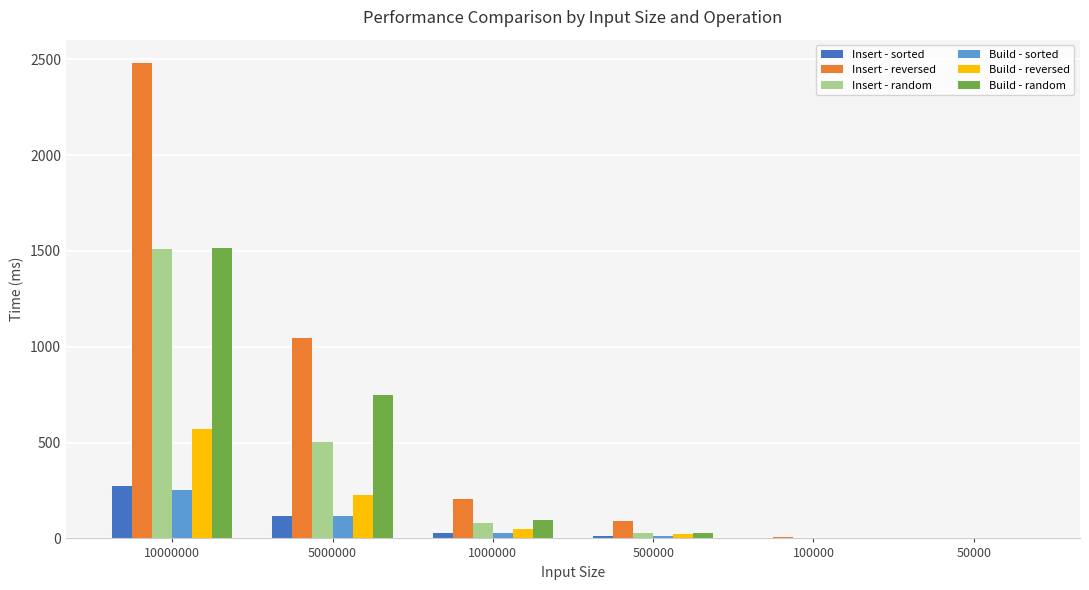

Which series has the largest total across all categories?

Insert - reversed